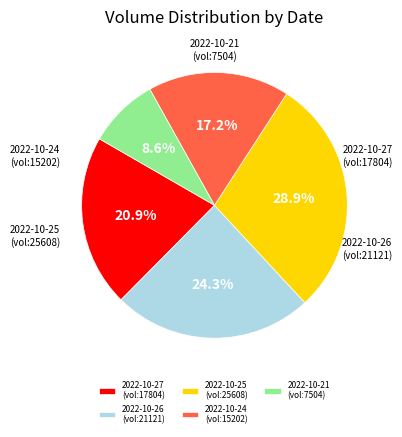

Which slice is the smallest?

7504